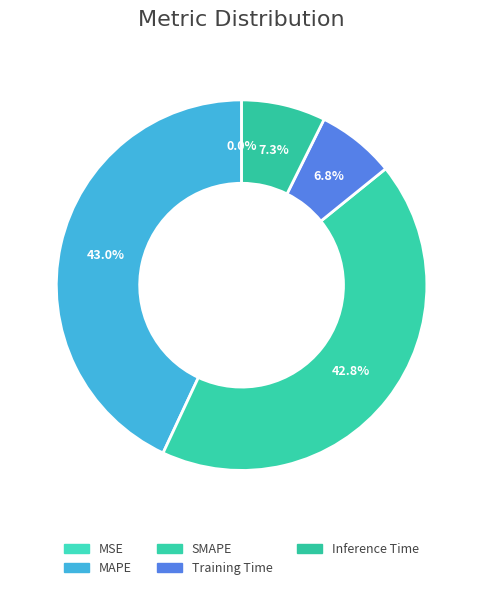

Combined, do Inference Time and MSE account for over 50%?

No